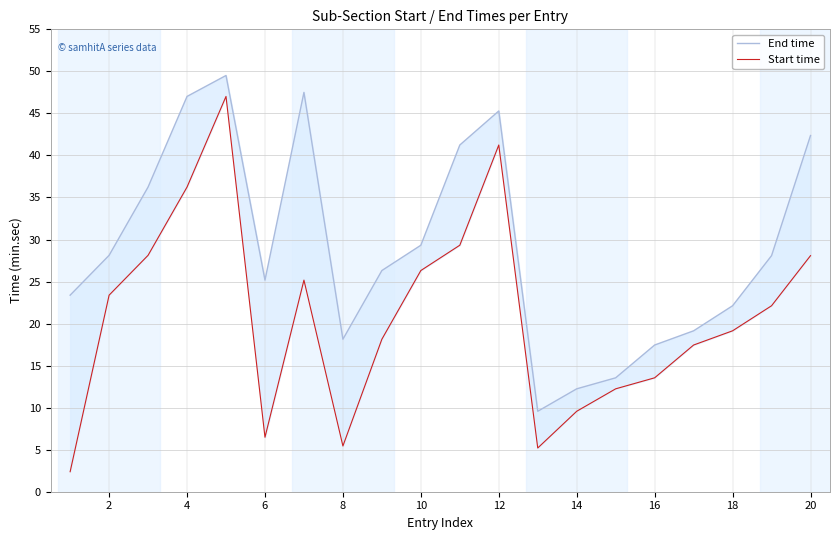

Does the chart display data point markers on the line(s)?

No